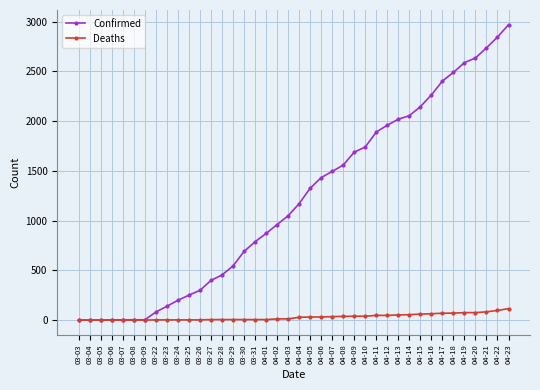

What is the label of the 36th point from the left?

04-19